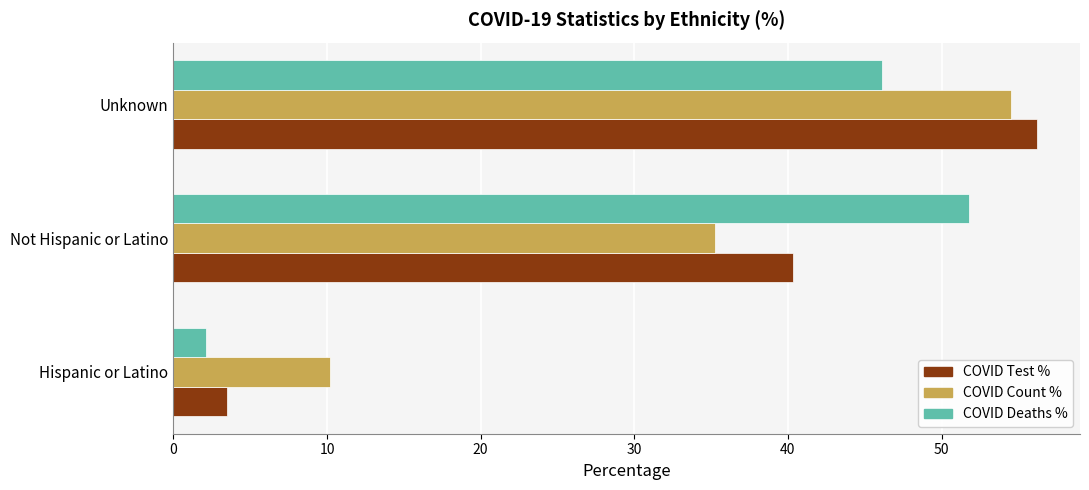

At which category is the sum across all series the highest?

Unknown